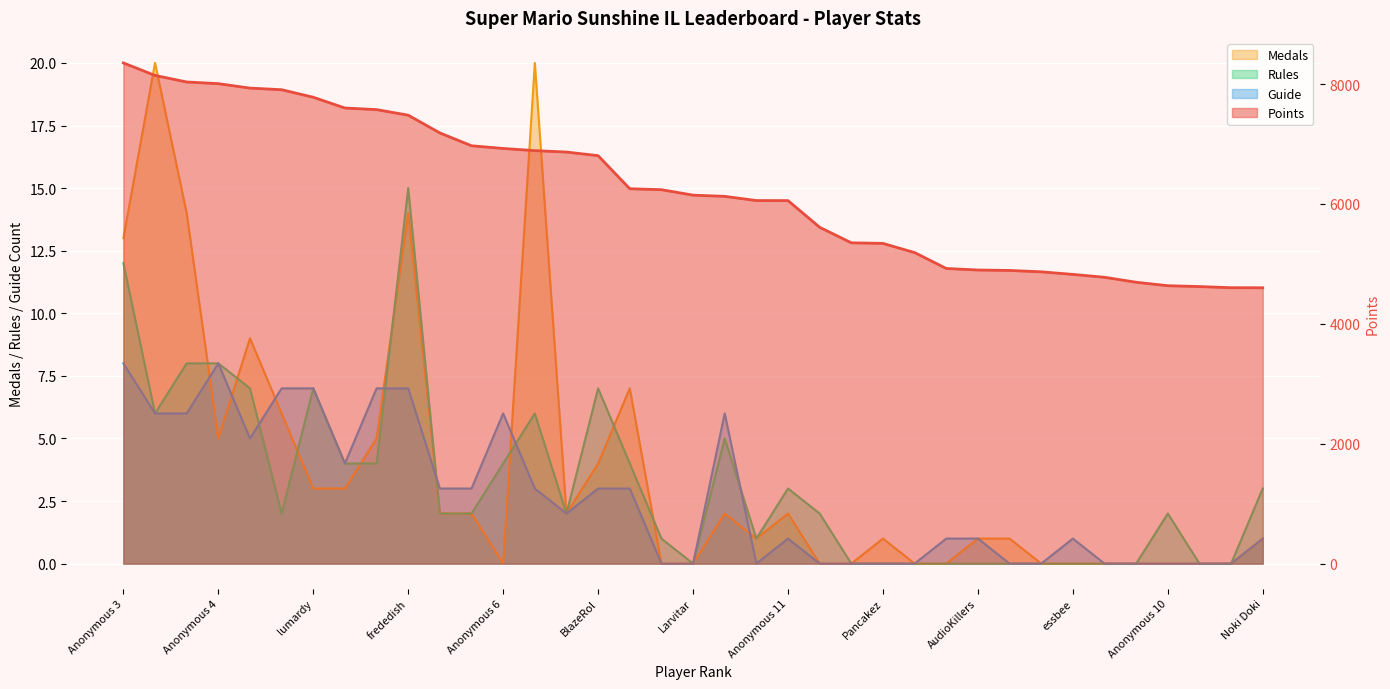

Reading left to right, extract all data points from this chart.

Points: Anonymous 3=8353	Fech=8144	FoundYourGun=8035	Anonymous 4=8007	Despin=7933	Rimato13=7906	lumardy=7780	Jpep=7601	Anonymous 5=7574	frededish=7481	AverageTrey=7185	shoutplenty=6971	Anonymous 6=6926	Jer=6890	nindiddeh=6866	BlazeRol=6806	Inkstar=6254	Switchmaster64=6238	Larvitar=6147	Weegee=6127	JJsrl=6057	Anonymous 11=6056	Ipsen.k=5611	Skitch=5352	Pancakez=5342	Pogonateur=5189	PumpMan=4924	AudioKillers=4898	Jesteq=4891	RSW=4868	essbee=4825	Jcool114=4777	Torcnein=4694	Anonymous 10=4636	Danieru=4622	Siemke=4603	Noki Doki=4602
Medals: Anonymous 3=13	Fech=20	FoundYourGun=14	Anonymous 4=5	Despin=9	Rimato13=6	lumardy=3	Jpep=3	Anonymous 5=5	frededish=14	AverageTrey=2	shoutplenty=2	Anonymous 6=0	Jer=20	nindiddeh=2	BlazeRol=4	Inkstar=7	Switchmaster64=0	Larvitar=0	Weegee=2	JJsrl=1	Anonymous 11=2	Ipsen.k=0	Skitch=0	Pancakez=1	Pogonateur=0	PumpMan=0	AudioKillers=1	Jesteq=1	RSW=0	essbee=0	Jcool114=0	Torcnein=0	Anonymous 10=0	Danieru=0	Siemke=0	Noki Doki=1
Rules: Anonymous 3=12	Fech=6	FoundYourGun=8	Anonymous 4=8	Despin=7	Rimato13=2	lumardy=7	Jpep=4	Anonymous 5=4	frededish=15	AverageTrey=2	shoutplenty=2	Anonymous 6=4	Jer=6	nindiddeh=2	BlazeRol=7	Inkstar=4	Switchmaster64=1	Larvitar=0	Weegee=5	JJsrl=1	Anonymous 11=3	Ipsen.k=2	Skitch=0	Pancakez=0	Pogonateur=0	PumpMan=0	AudioKillers=0	Jesteq=0	RSW=0	essbee=0	Jcool114=0	Torcnein=0	Anonymous 10=2	Danieru=0	Siemke=0	Noki Doki=3
Guide: Anonymous 3=8	Fech=6	FoundYourGun=6	Anonymous 4=8	Despin=5	Rimato13=7	lumardy=7	Jpep=4	Anonymous 5=7	frededish=7	AverageTrey=3	shoutplenty=3	Anonymous 6=6	Jer=3	nindiddeh=2	BlazeRol=3	Inkstar=3	Switchmaster64=0	Larvitar=0	Weegee=6	JJsrl=0	Anonymous 11=1	Ipsen.k=0	Skitch=0	Pancakez=0	Pogonateur=0	PumpMan=1	AudioKillers=1	Jesteq=0	RSW=0	essbee=1	Jcool114=0	Torcnein=0	Anonymous 10=0	Danieru=0	Siemke=0	Noki Doki=1